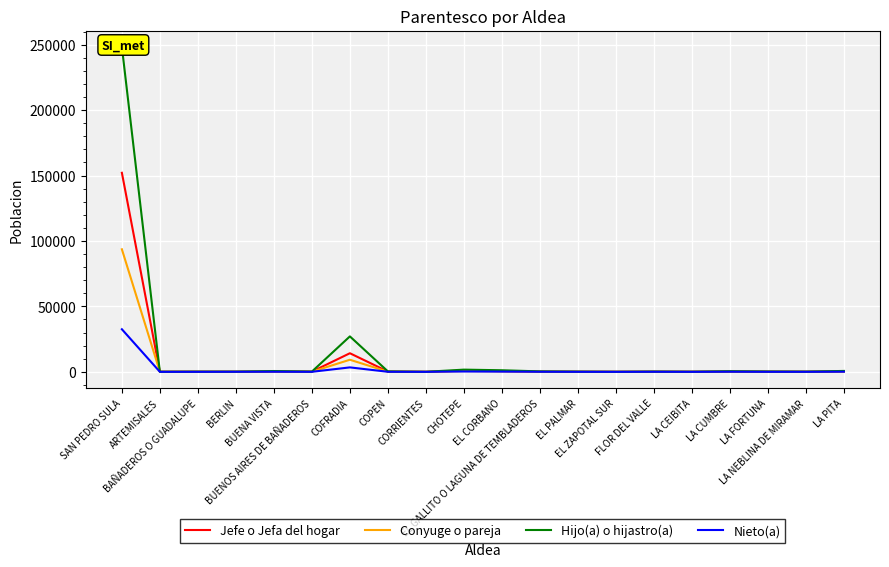

Is the value of Conyuge o pareja at LA NEBLINA DE MIRAMAR greater than the value of Nieto(a) at CORRIENTES?

Yes